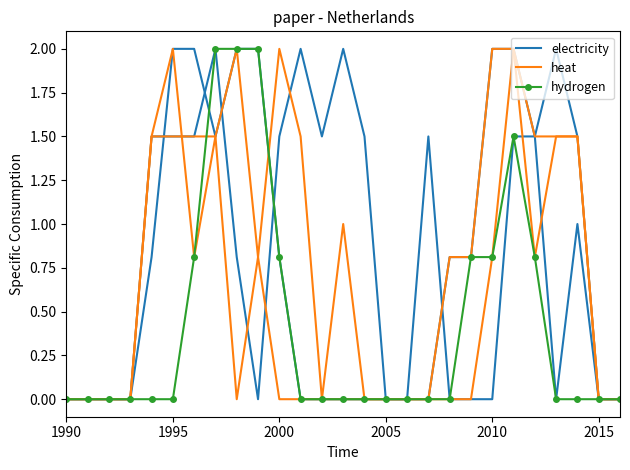

What is the total value across all series at 22?

3.8